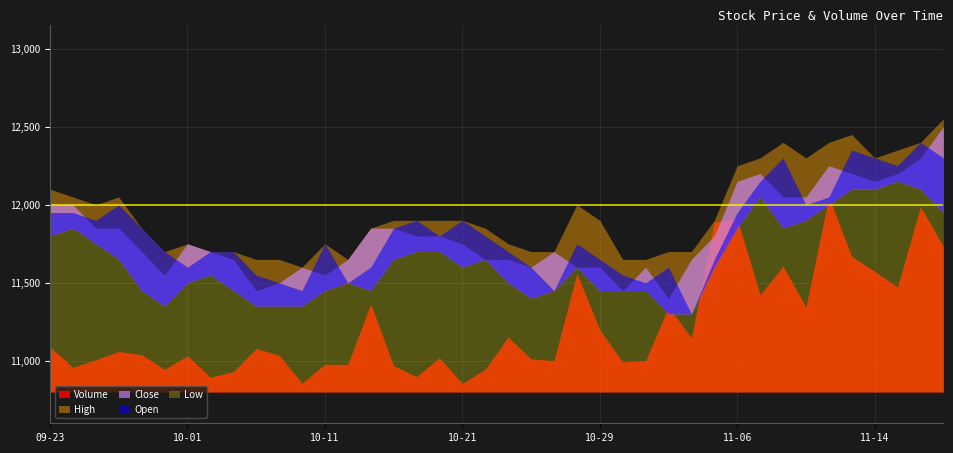

What is the total value across all series at 2019-10-08?

56471